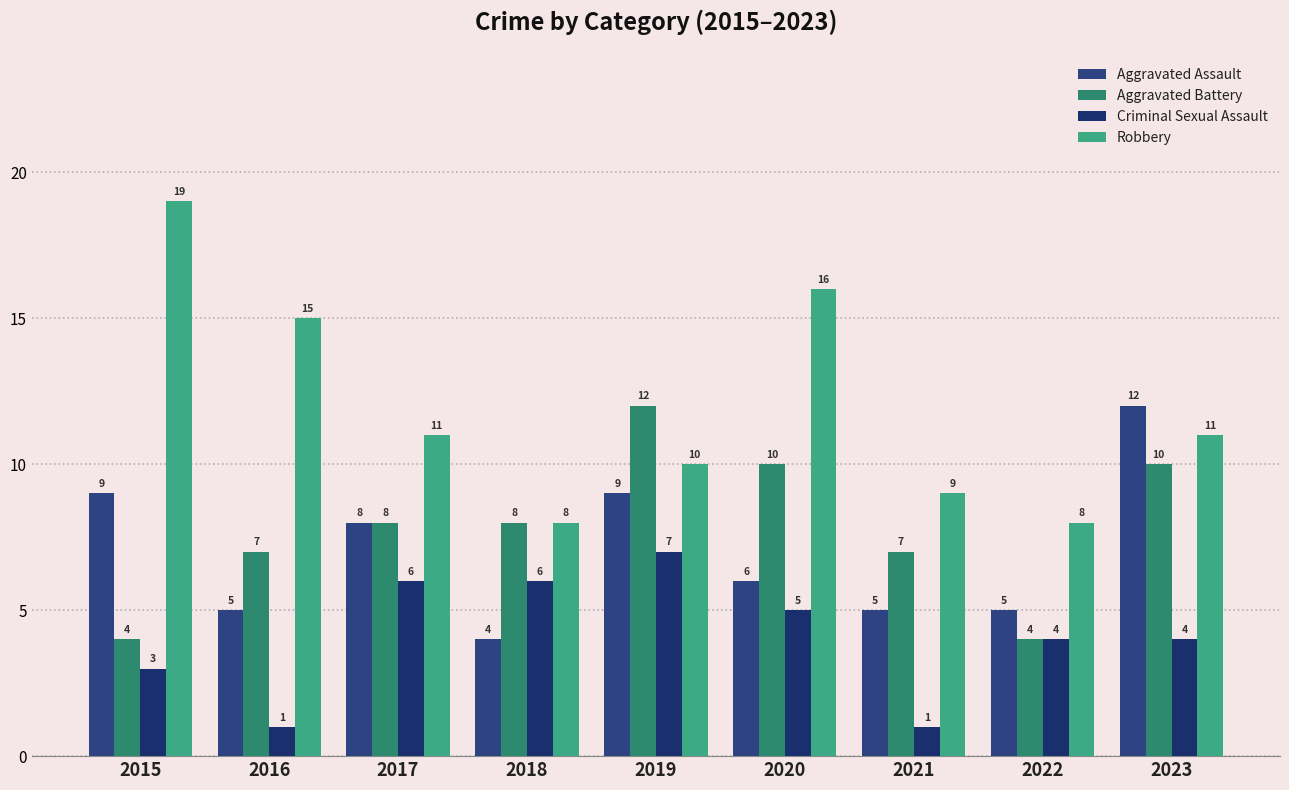

At which label does Aggravated Battery first exceed 8?

2019